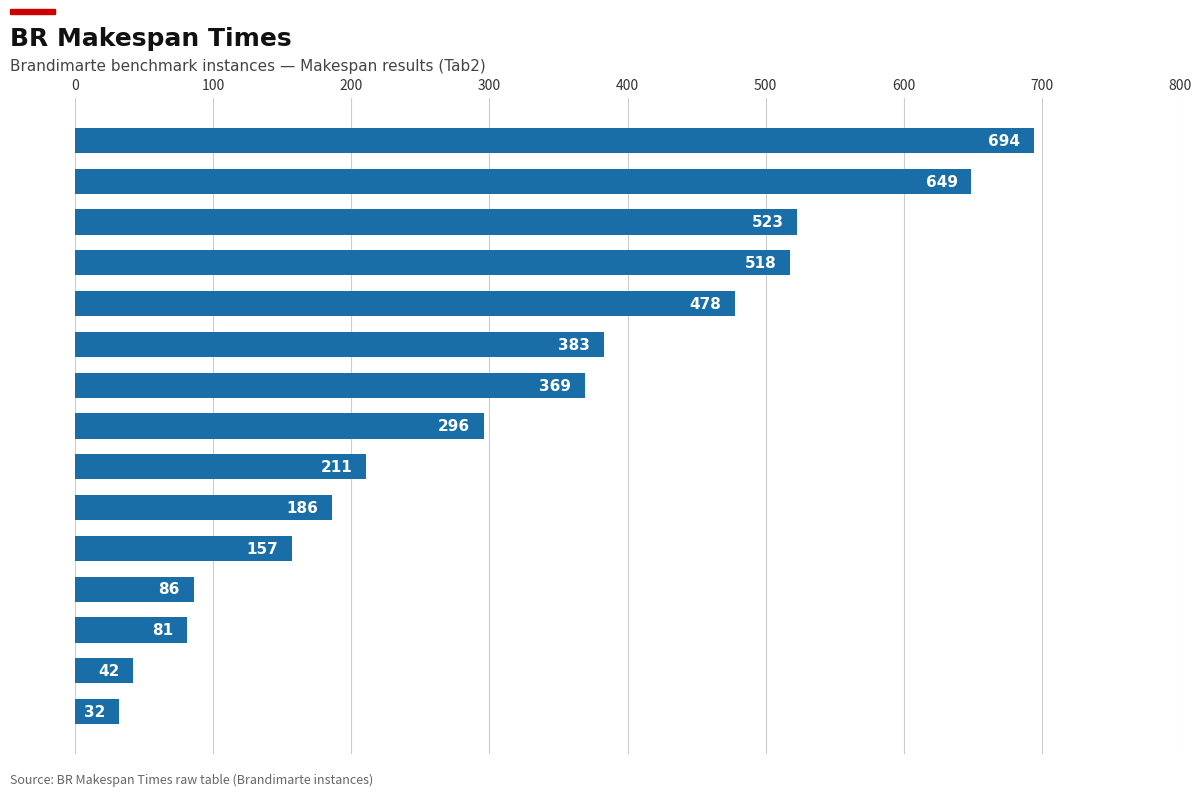

At which label is the value closest to 363?

MK9